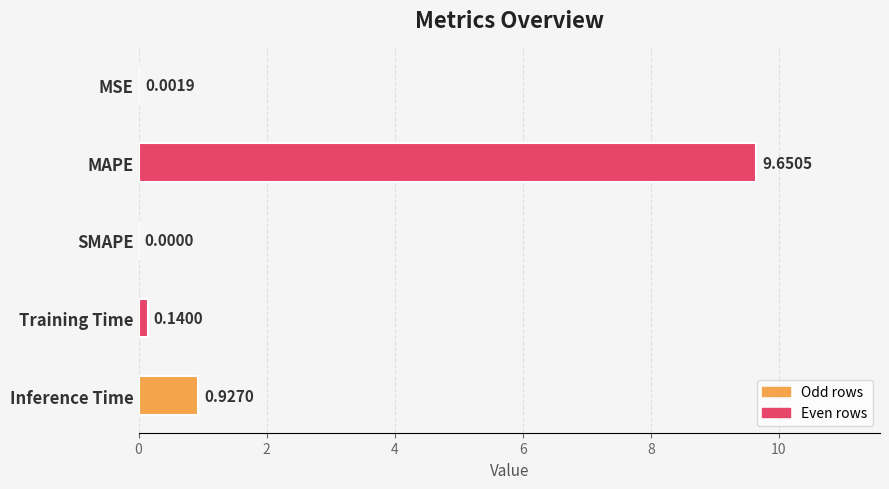

Between MSE and Inference Time, which is larger?

Inference Time